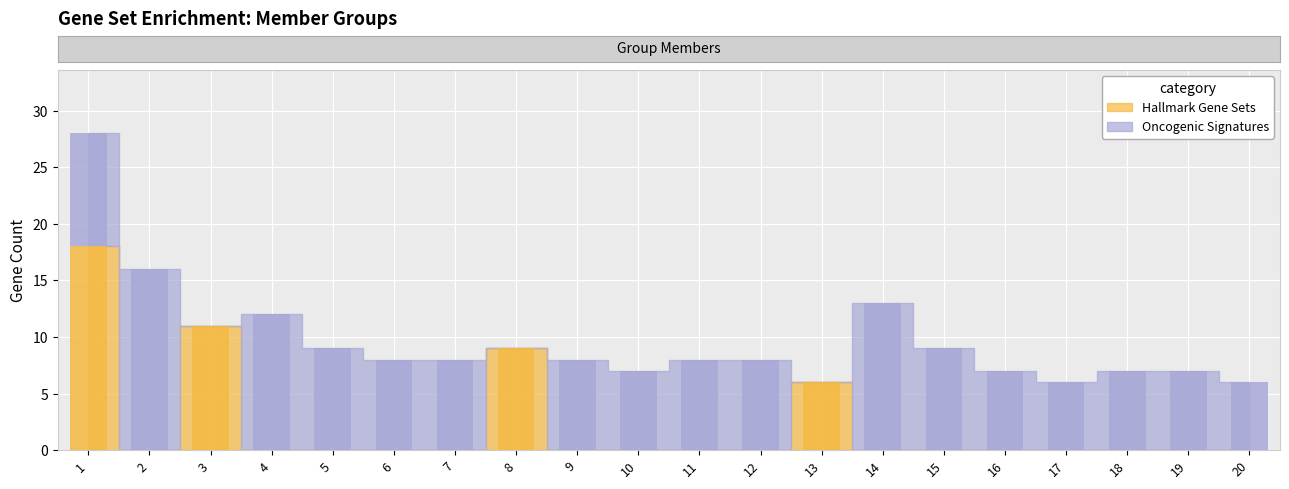

List the series in order of their overall mean, lowest first.

Hallmark Gene Sets, Oncogenic Signatures